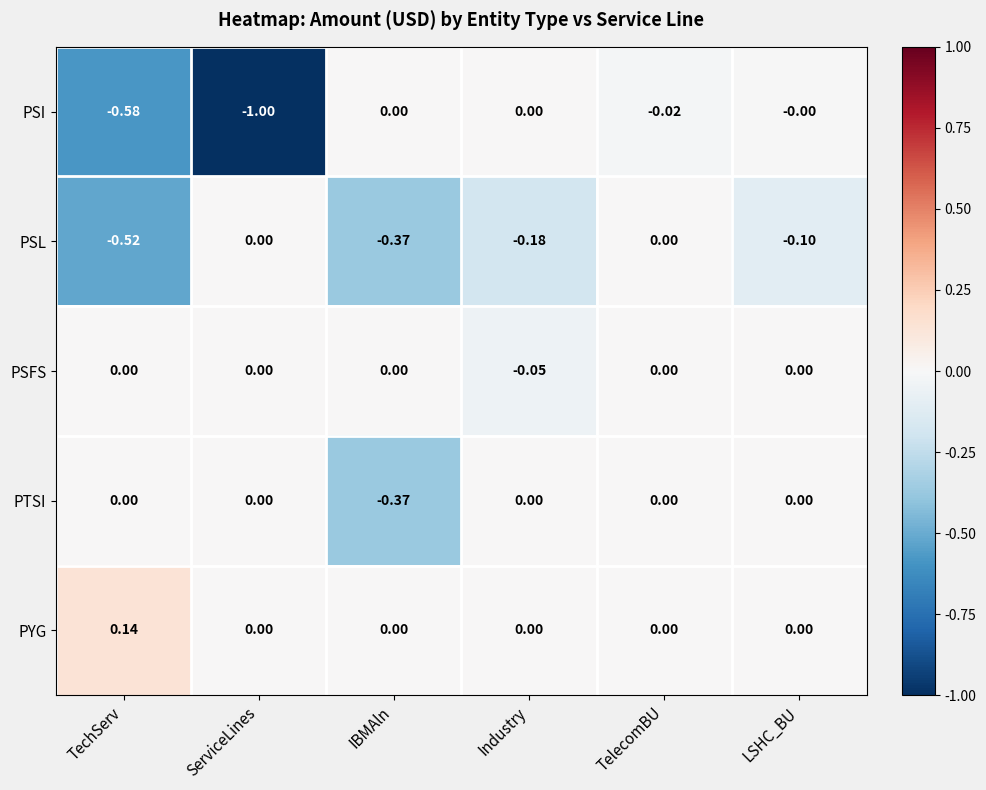

At which category is the sum across all series the highest?

TelecomBU